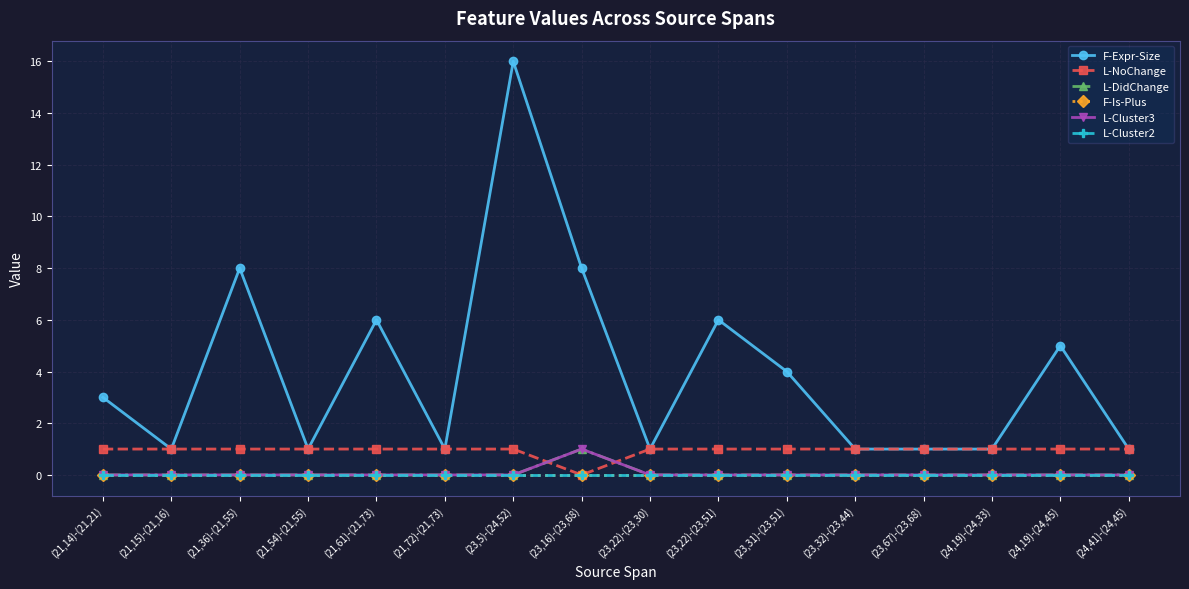

At which category does L-DidChange reach its first local peak?

(23,16)-(23,68)